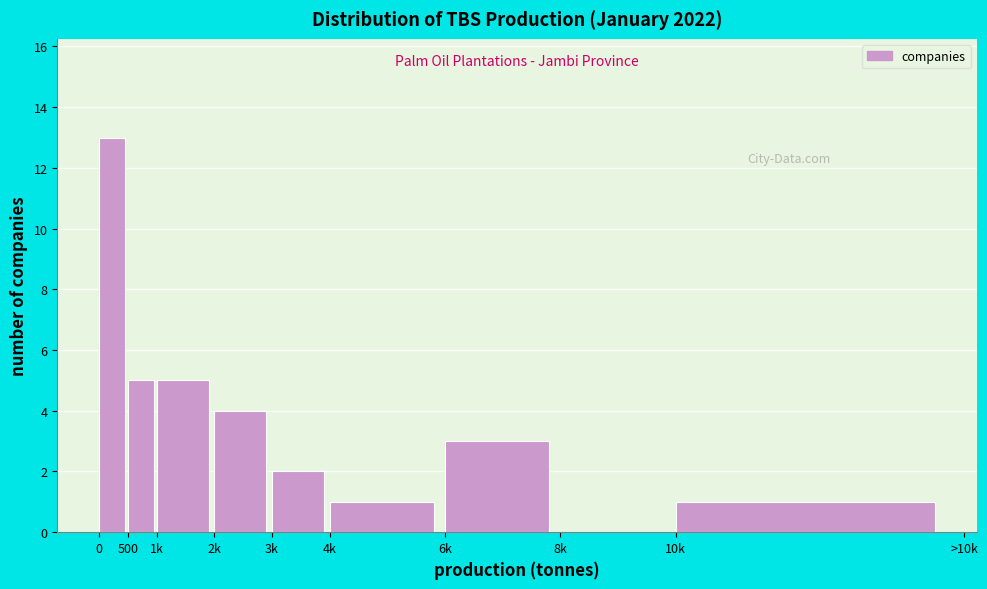

Reading left to right, list all the values displayed in this chart.

0=13	500=5	1k=5	2k=4	3k=2	4k=1	6k=3	8k=0	10k=1